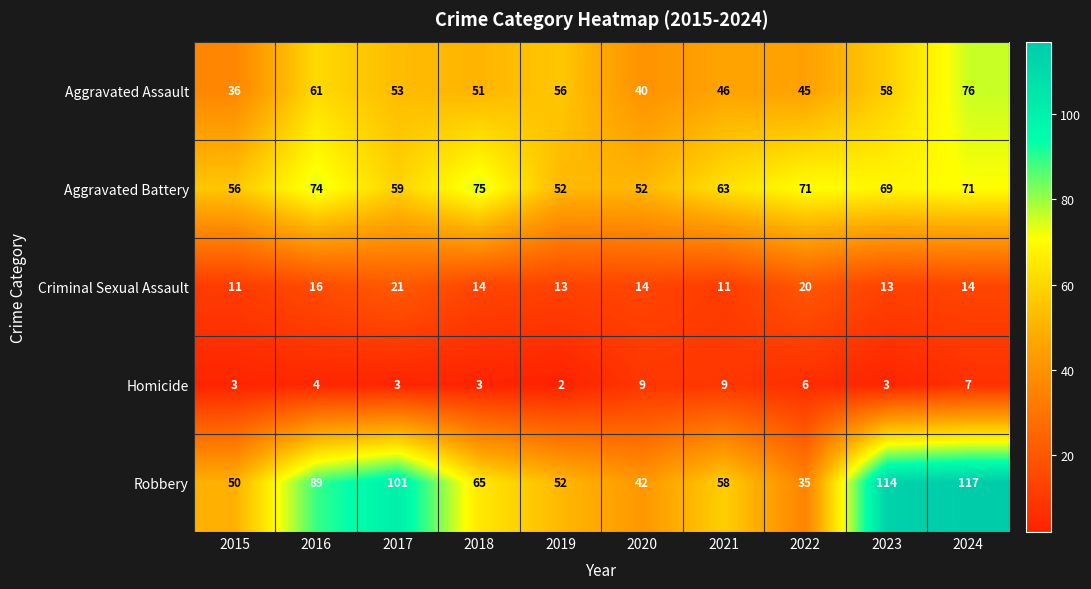

What is the sum of the Aggravated Assault values at 2019 and 2022?

101